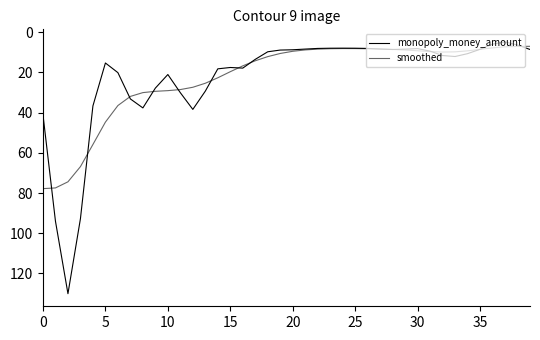

Which series has the widest spread of values?

monopoly_money_amount